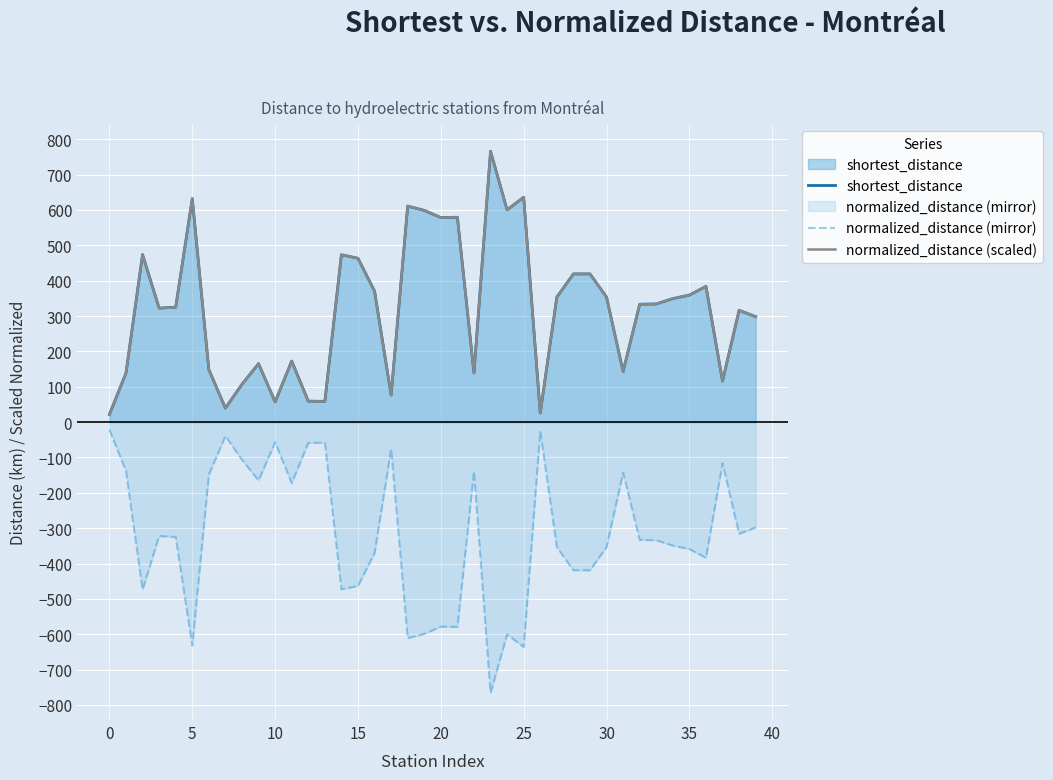

At which label does normalized_distance (mirror) first exceed -333?

0